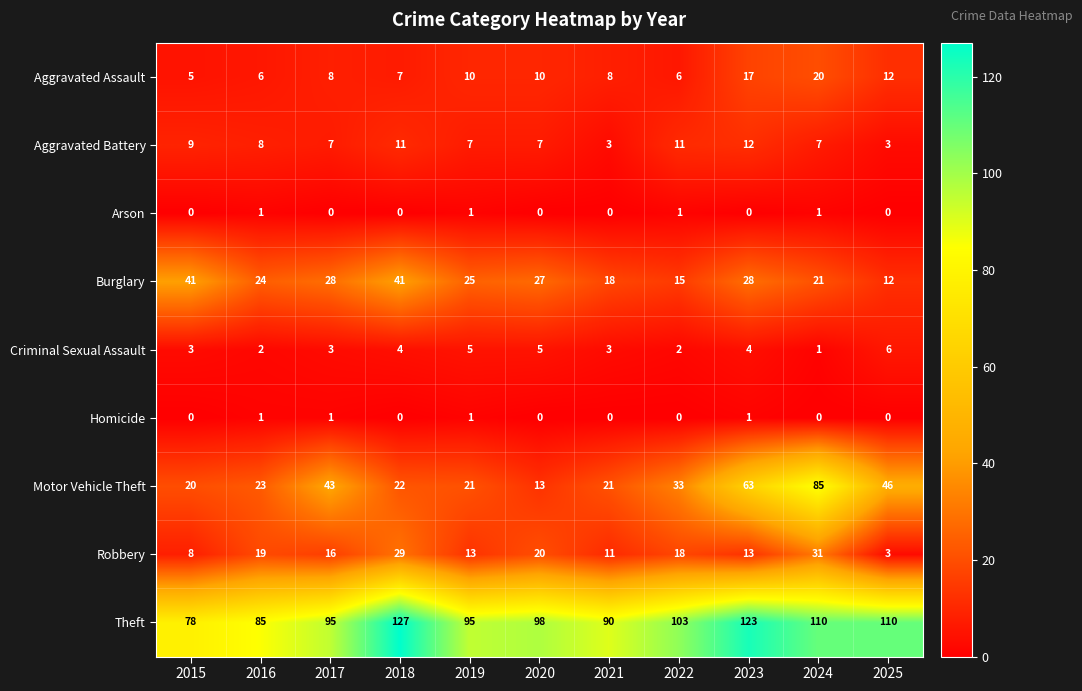

What is the greatest value displayed?

127